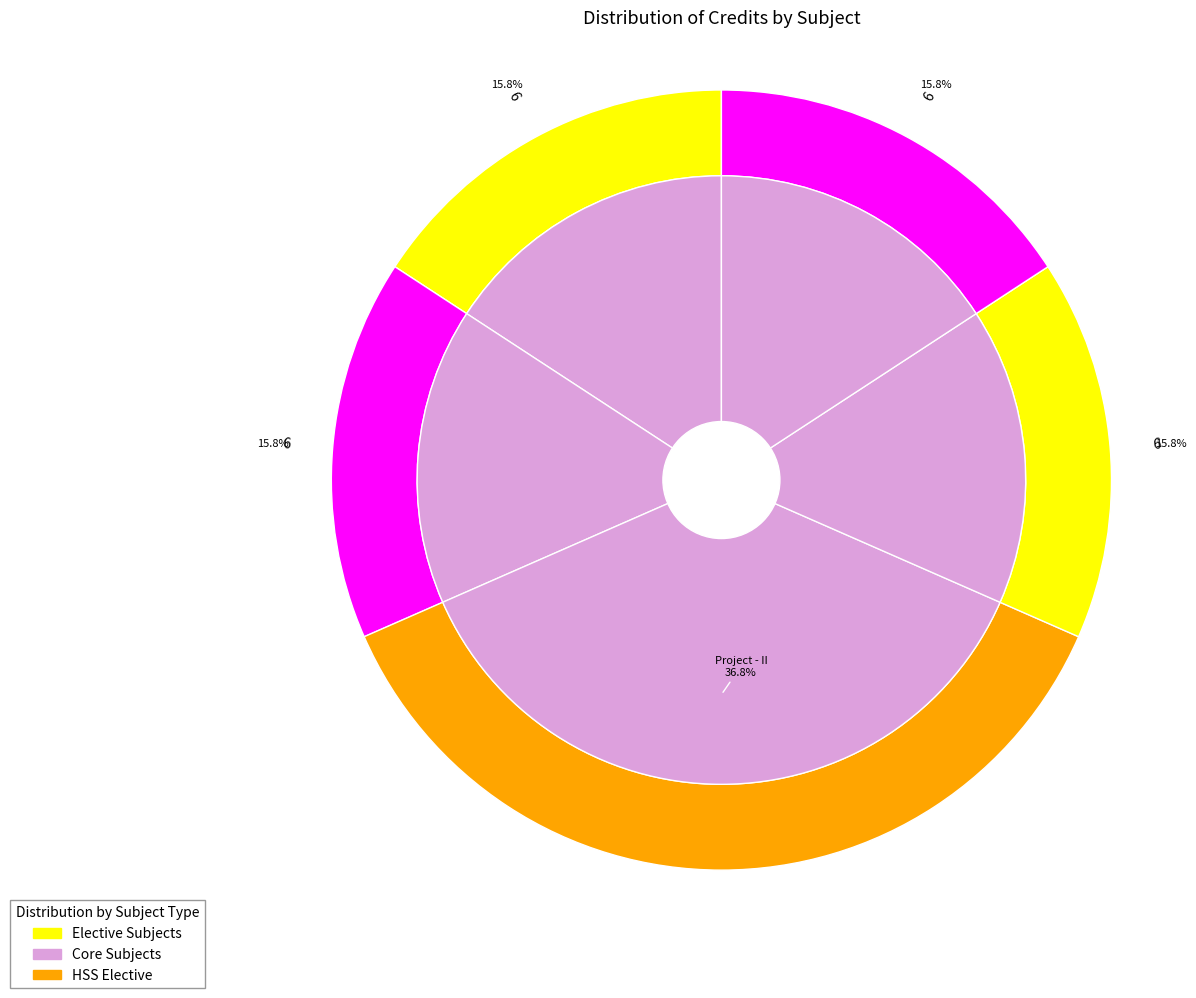

To the nearest percent, what is the average slice percentage?

20%